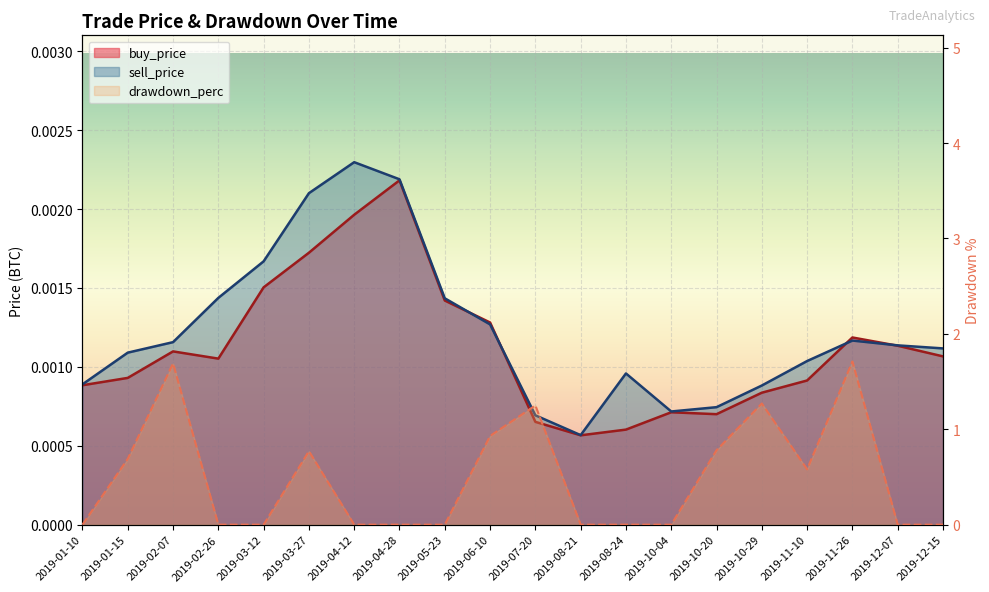

At which category is the sum across all series the highest?

2019-11-26